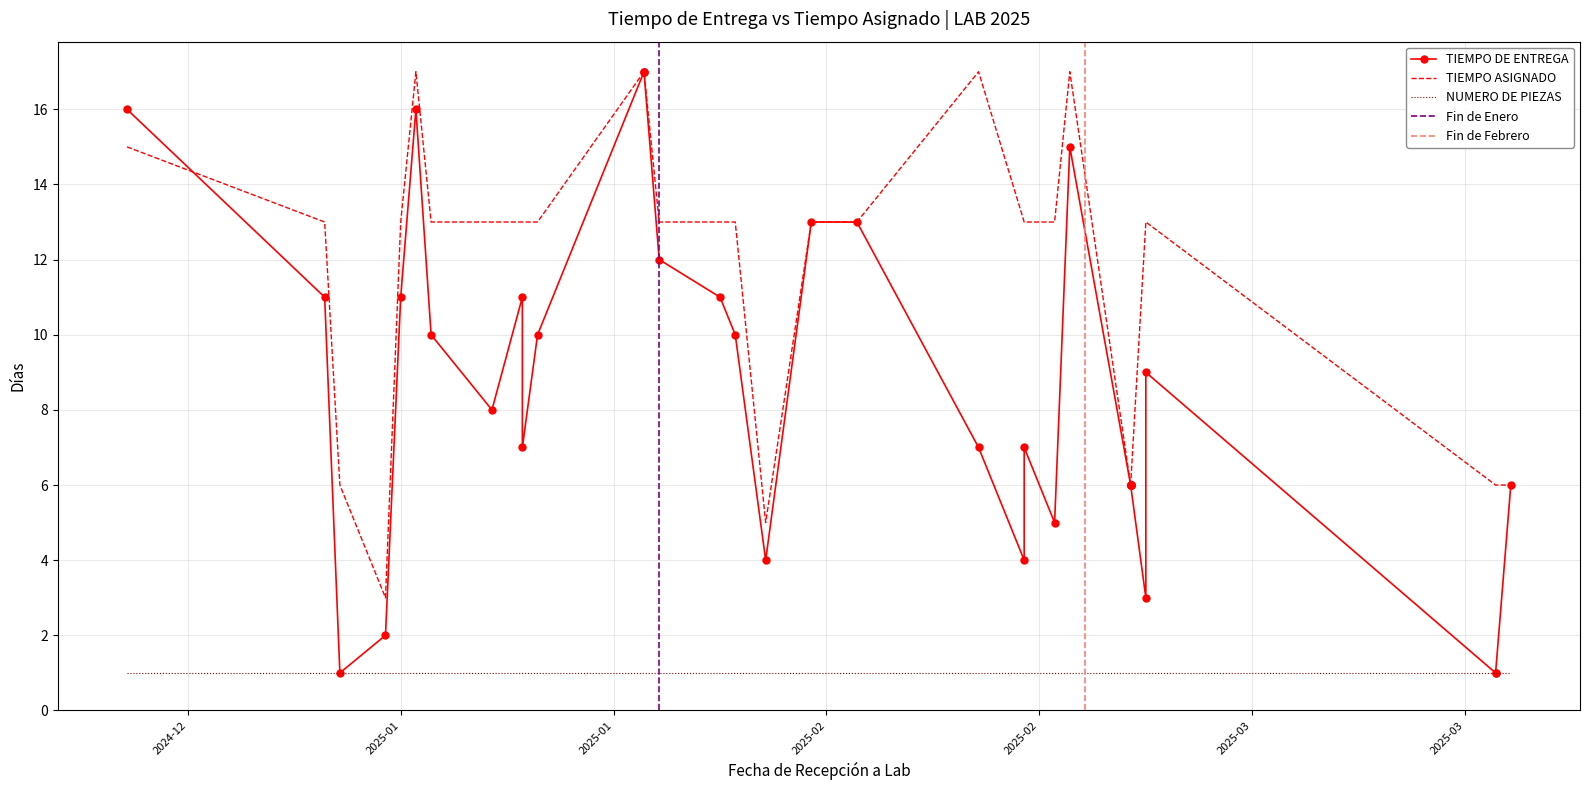

The TIEMPO DE ENTREGA series shows 6 at 2025-03-03. True or false?

True